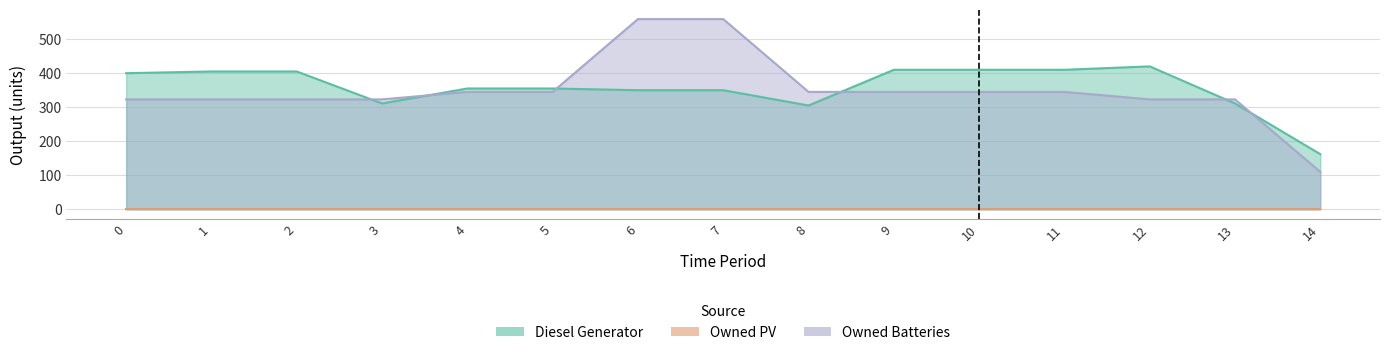

Does the chart have visible grid lines?

Yes